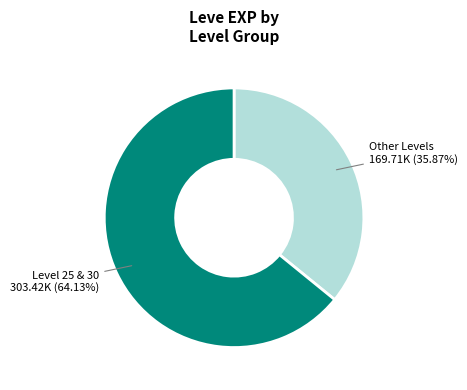

Is there a majority slice in this chart?

Yes